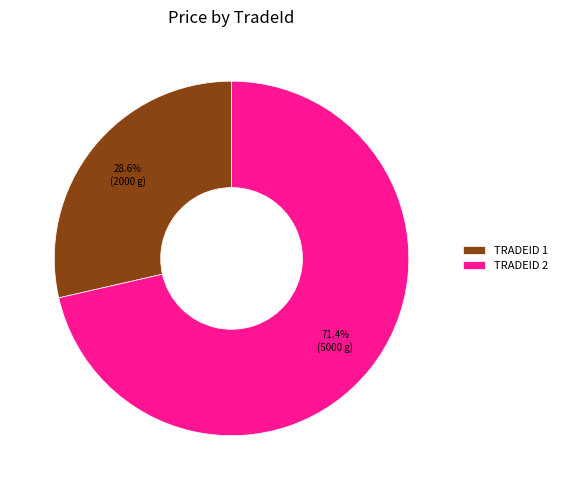

Rank the categories by value from highest to lowest.

TRADEID 2, TRADEID 1